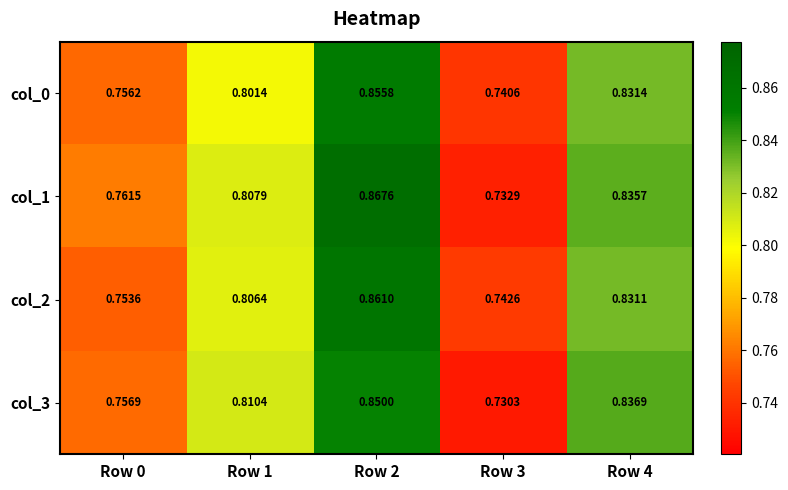

What is the greatest value displayed?

0.9